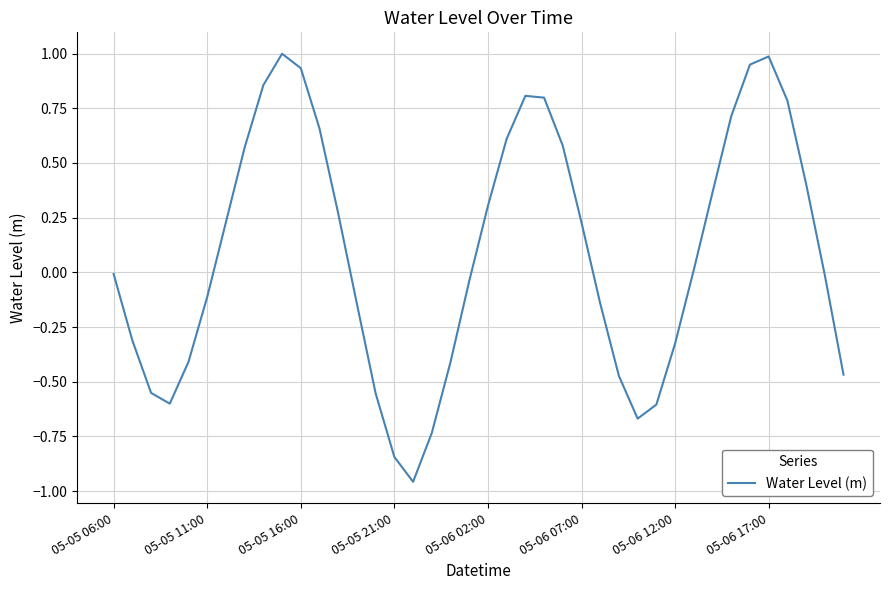

What is the maximum value shown in the chart?

1.0